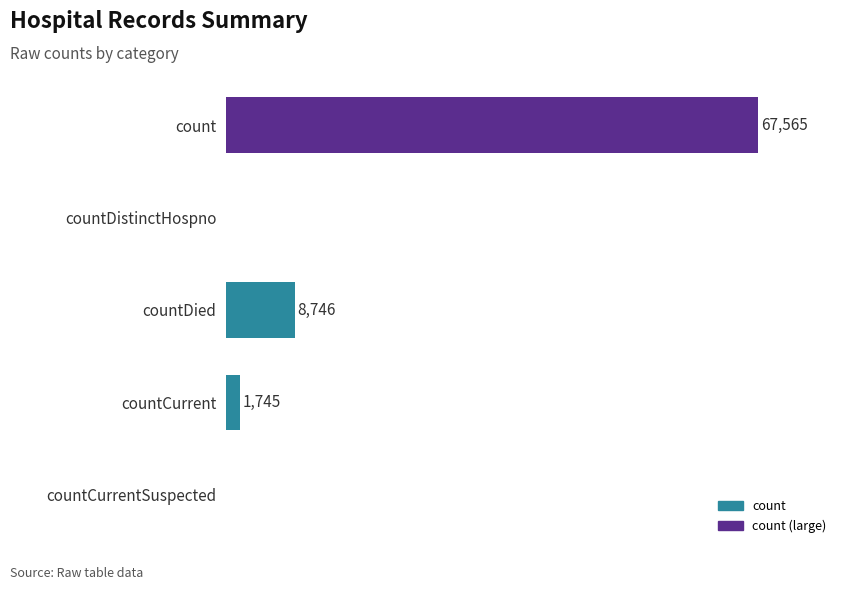

At which category does the chart reach its peak across all series?

count